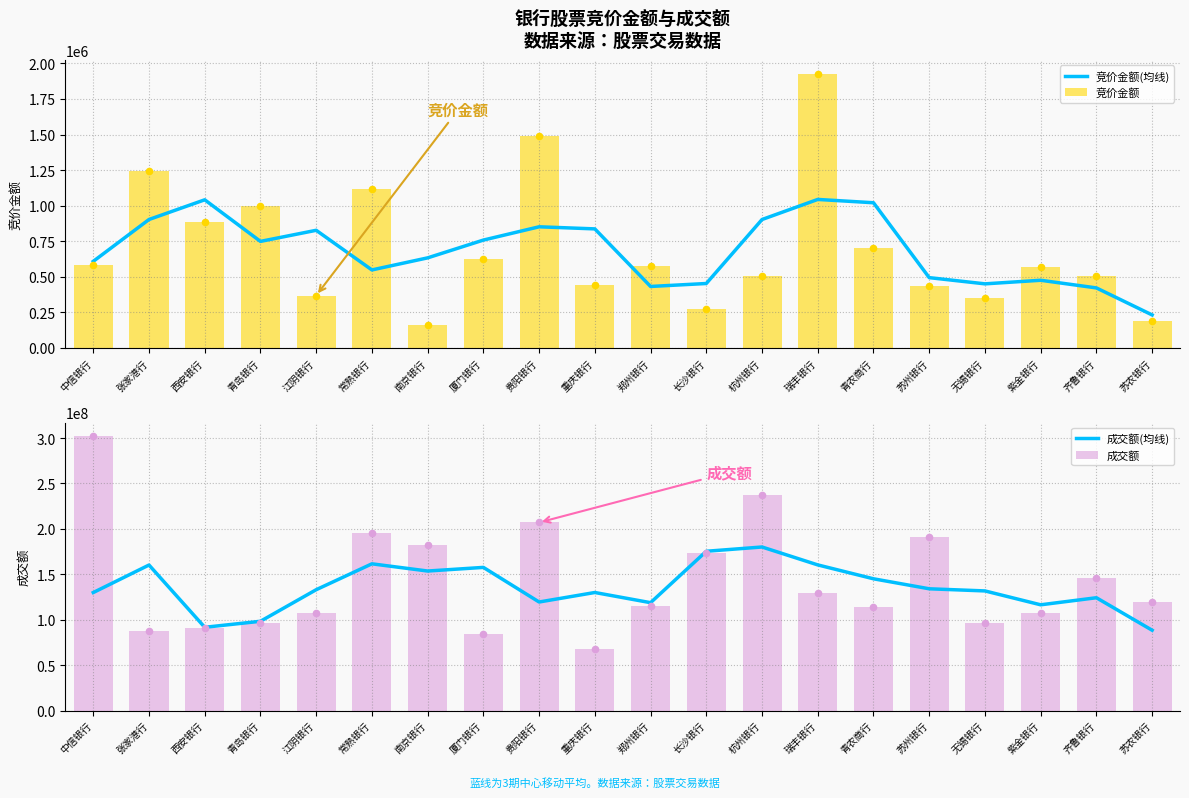

Is the value of 成交额(均线) at 紫金银行 greater than the value of 成交额 at 西安银行?

Yes